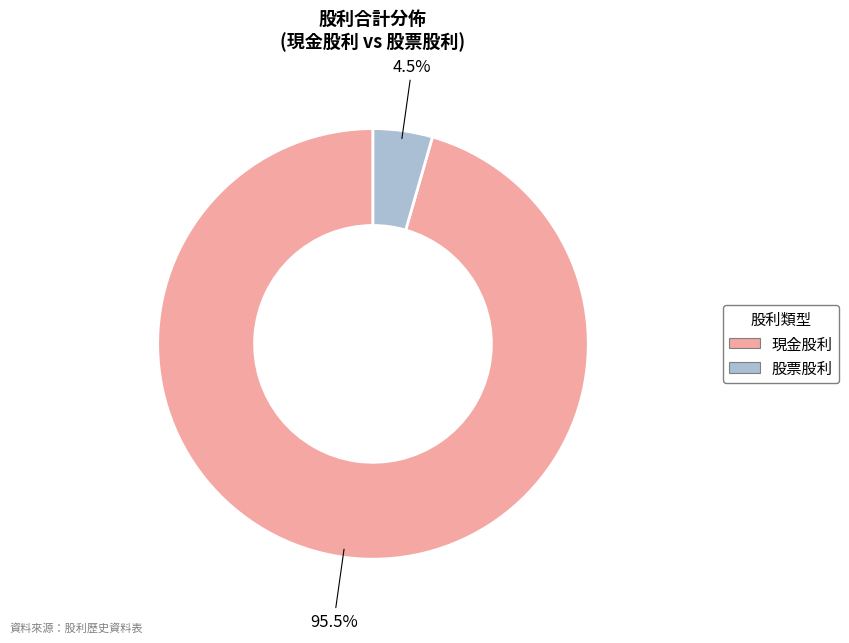

Is there any slice that represents more than half of the pie?

Yes